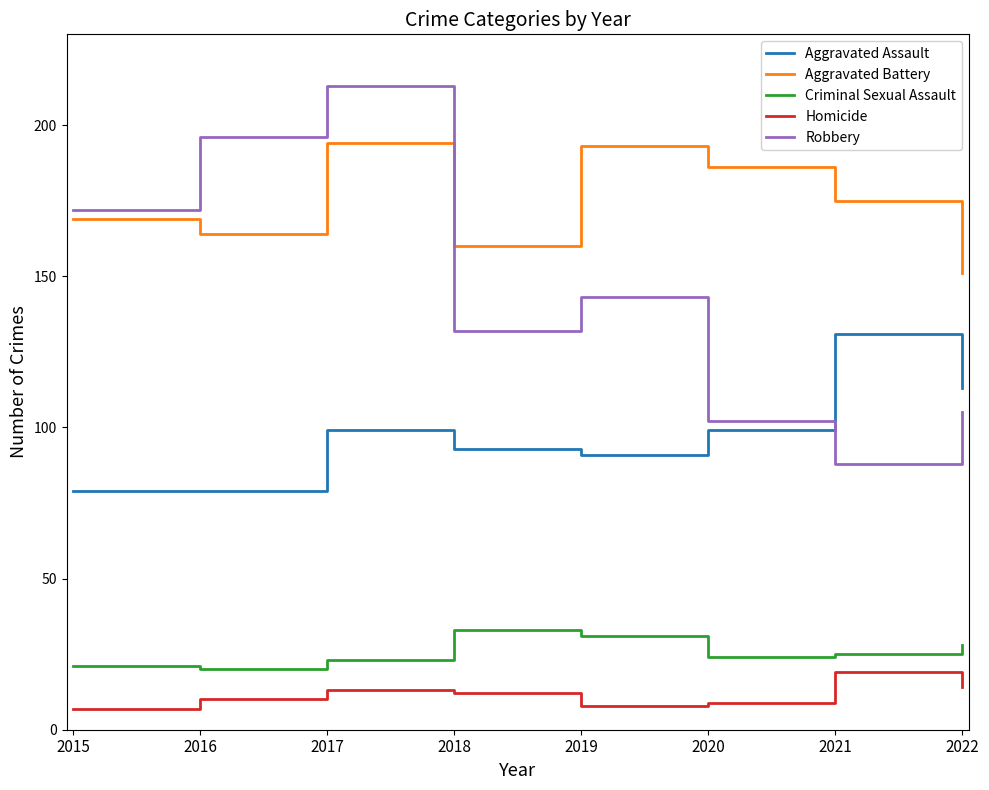

Is this an area chart (filled region under the line)?

No